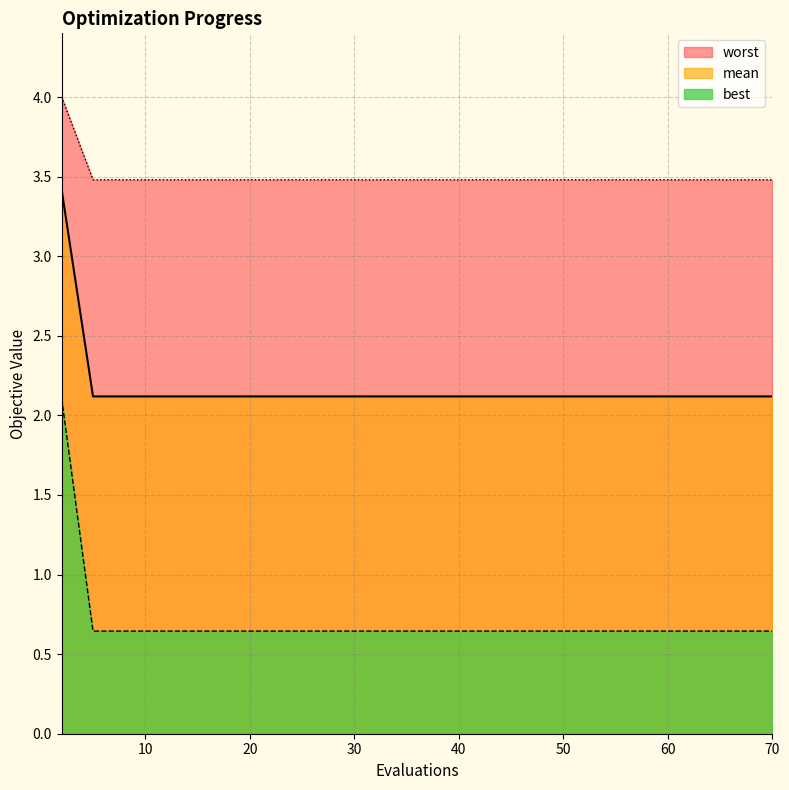

What is the greatest value displayed?

4.0